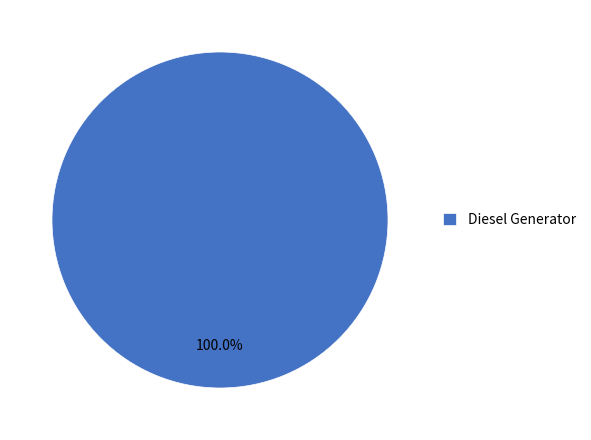

Rank the categories by value from lowest to highest.

Diesel Generator